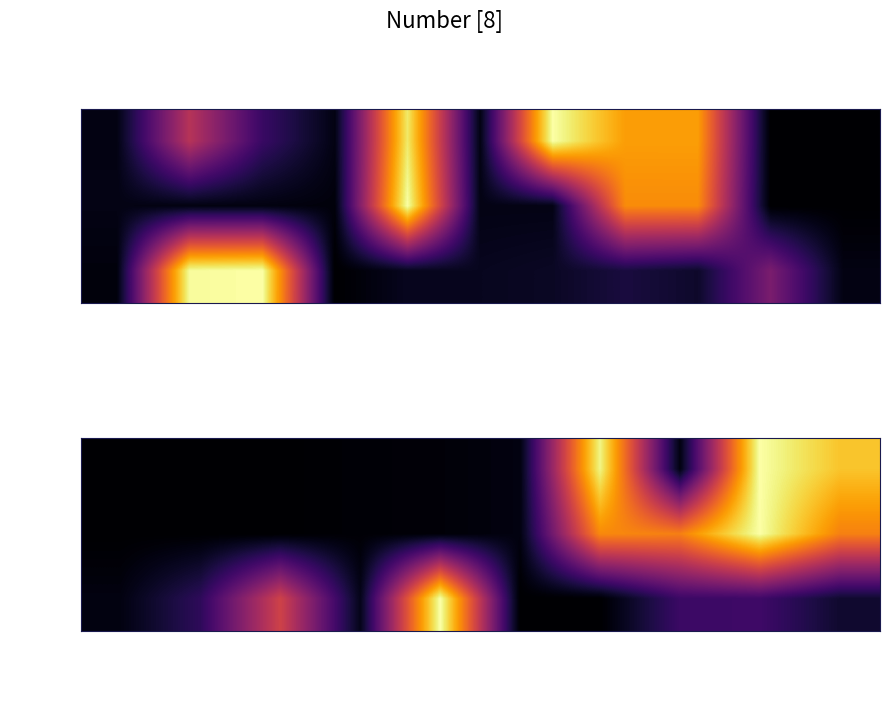

The var_ series shows 1.0 at Rubiaceae. True or false?

True